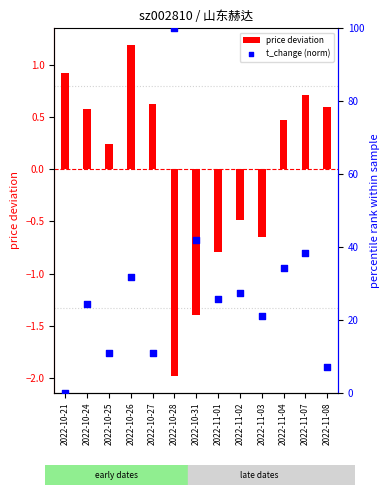

At how many categories does at least one series exceed 85?

1